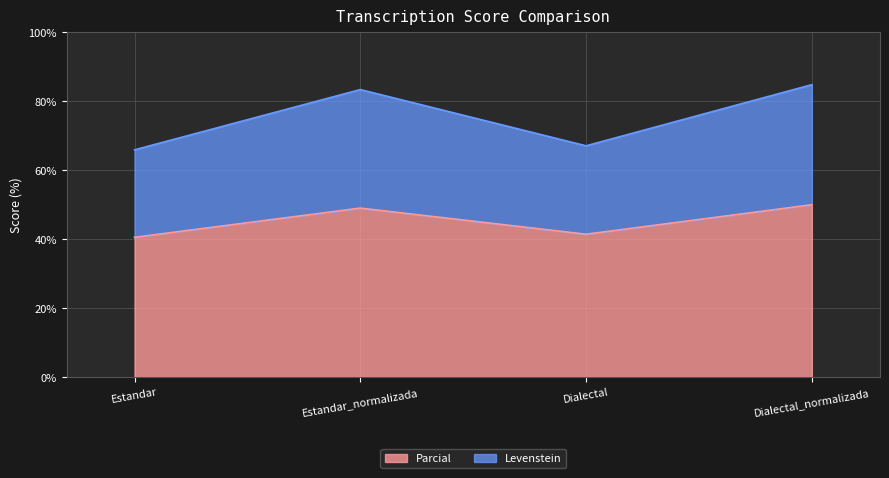

Is the value of Parcial at Estandar greater than the value of Levenstein at Dialectal?

No